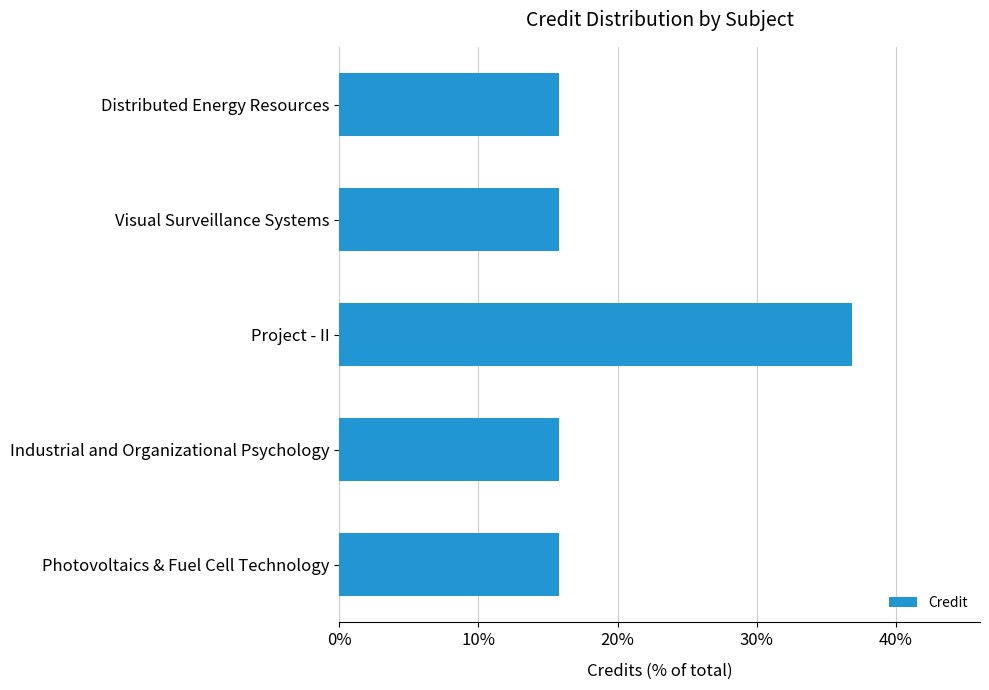

What is the difference between the maximum and second lowest values?

21.1